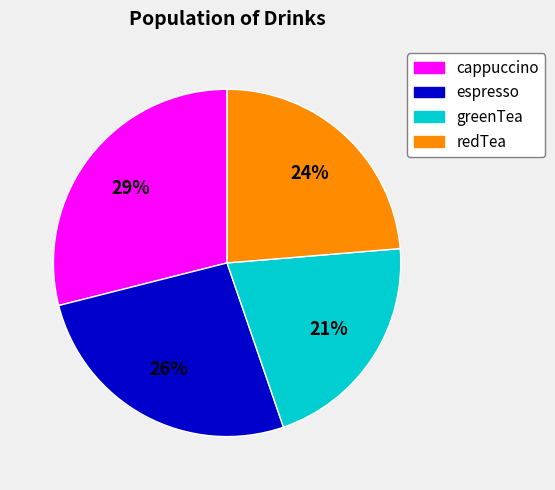

The greenTea slice represents 9% of the pie. True or false?

False